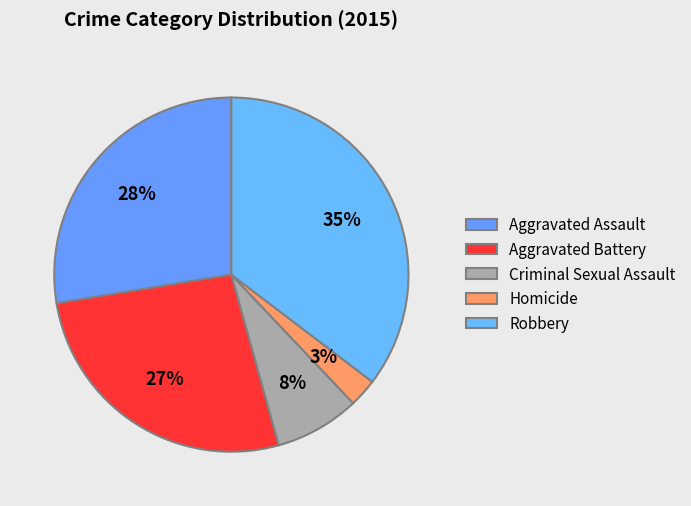

Count the number of slices in the pie.

5